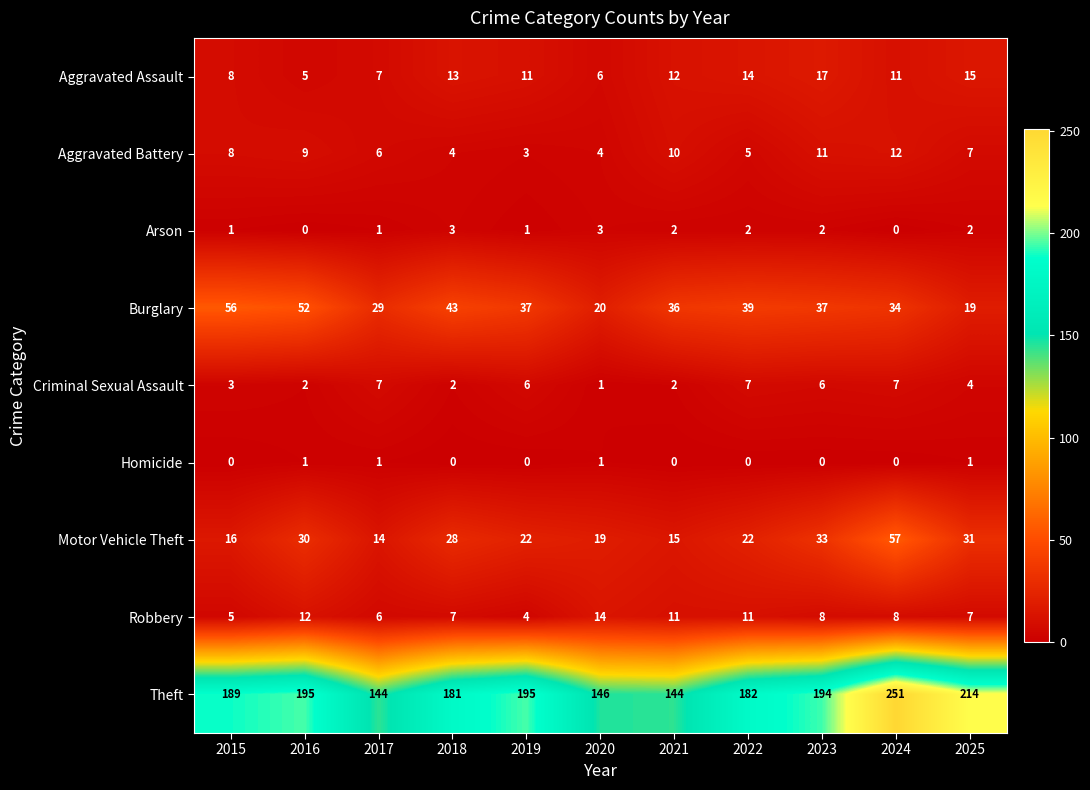

Which series has the largest range (max minus min)?

Theft